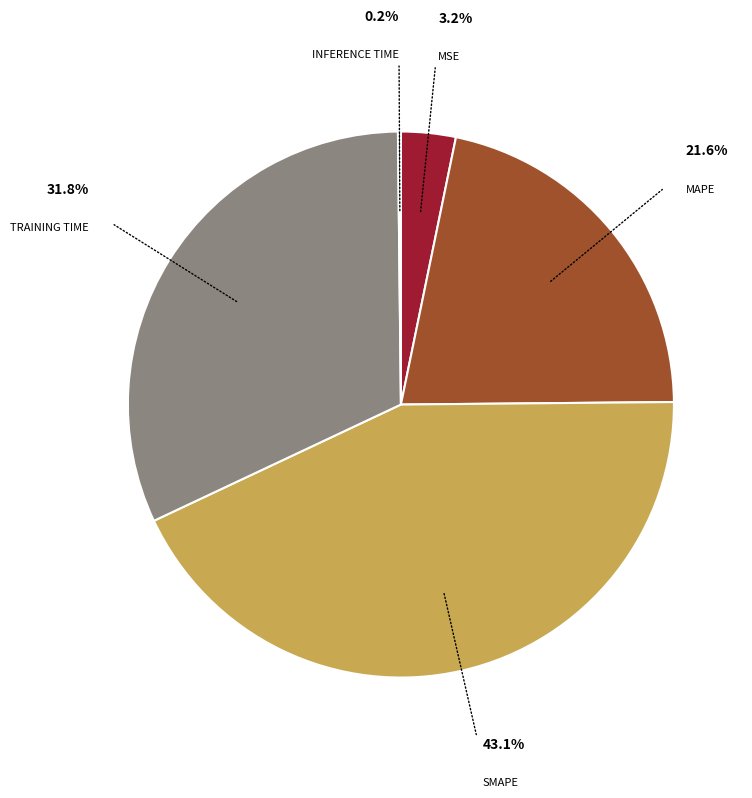

Is there a majority slice in this chart?

No